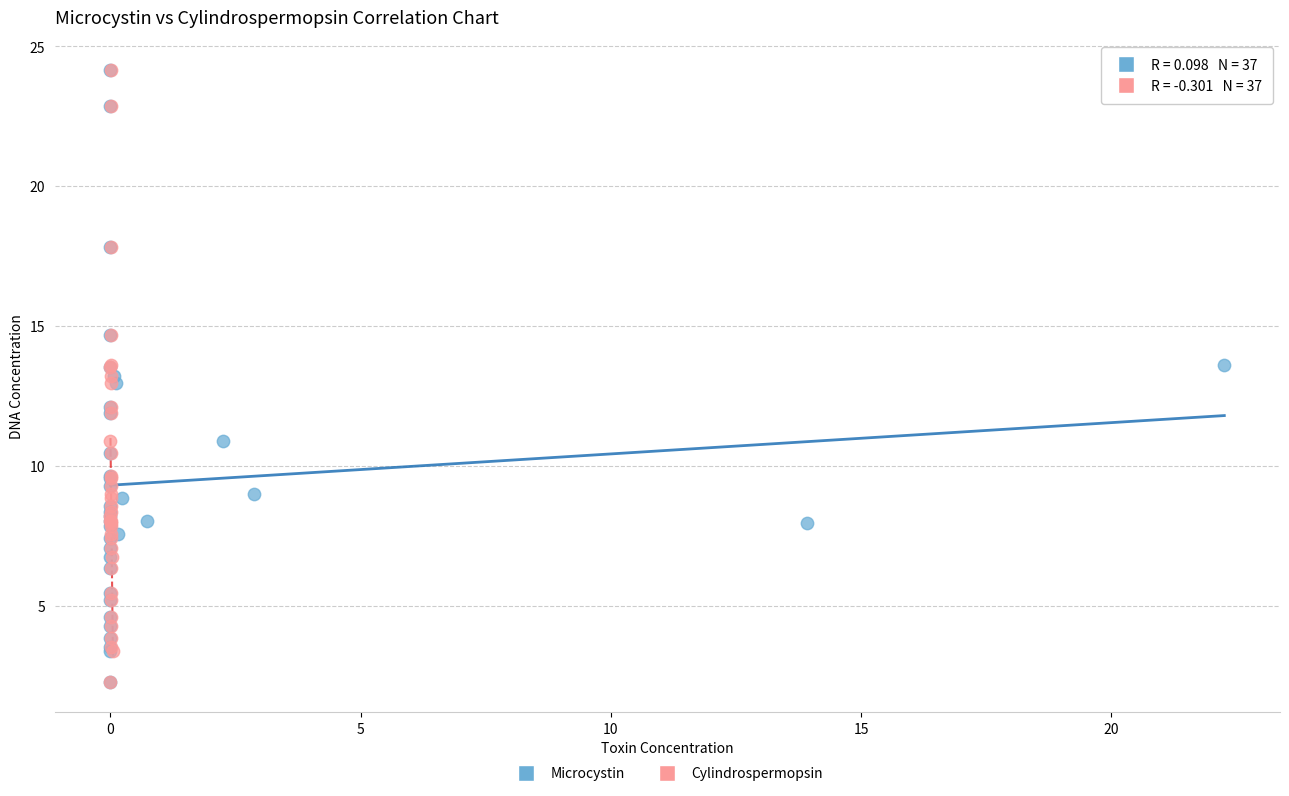

What are all the series names shown in the legend?

Microcystin, Cylindrospermopsin